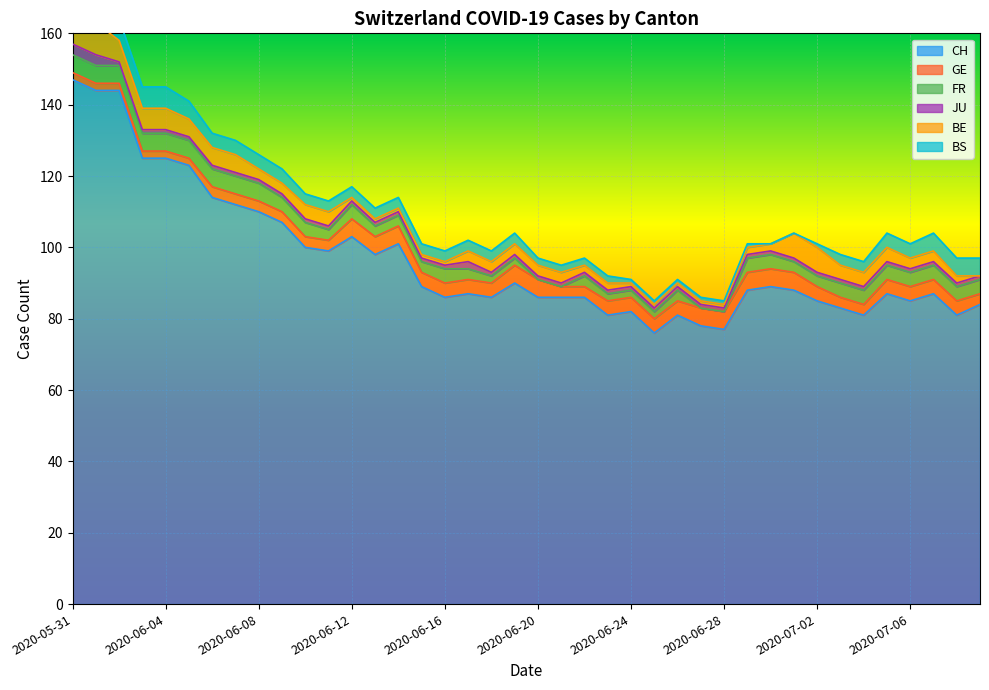

What is the total value across all series at 32?

101